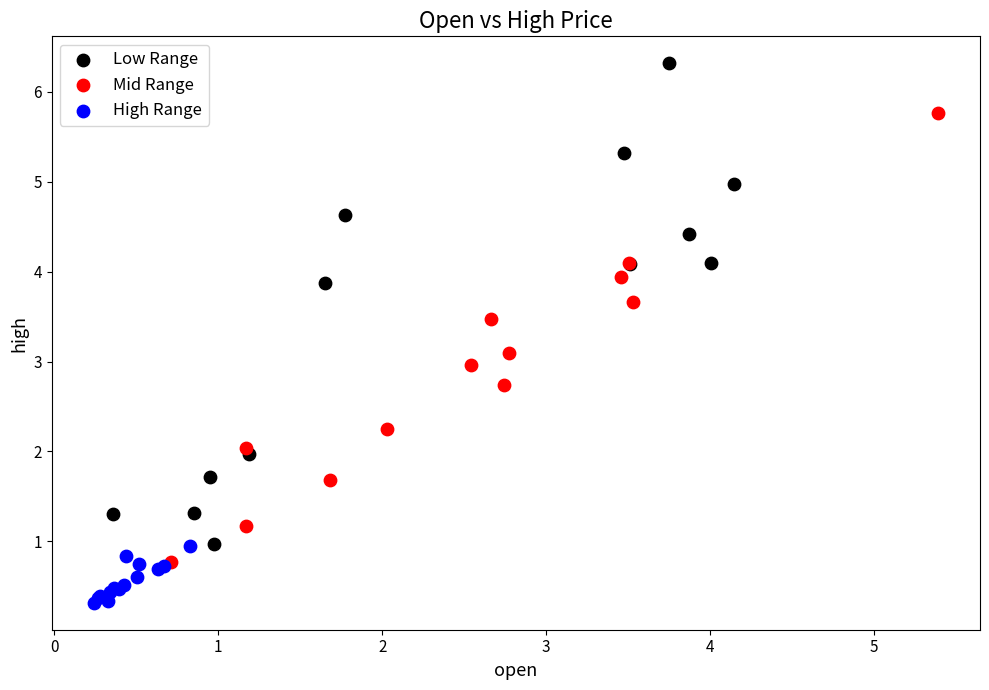

Which series reaches the maximum Y coordinate?

Low Range